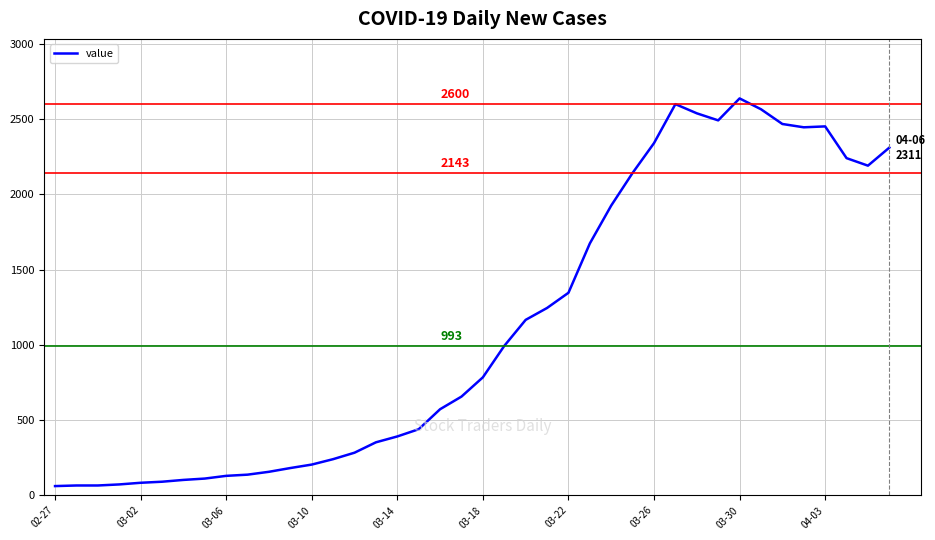

What is the greatest value displayed?

2638